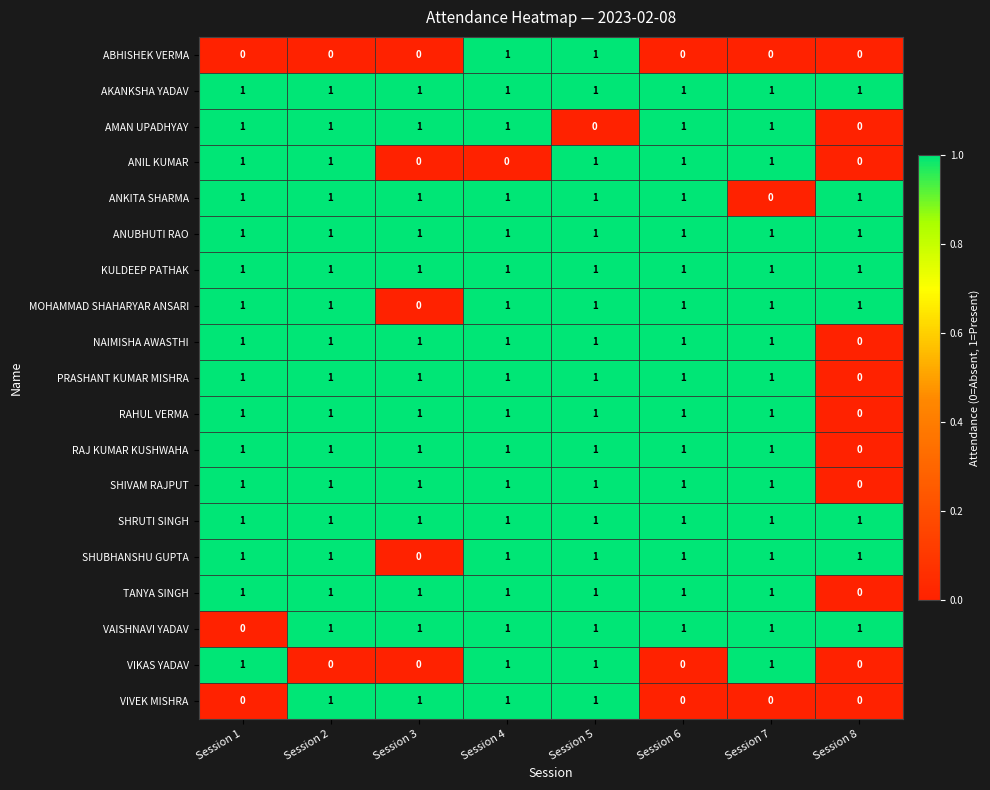

How many MOHAMMAD SHAHARYAR ANSARI values are between 1 and 2?

7